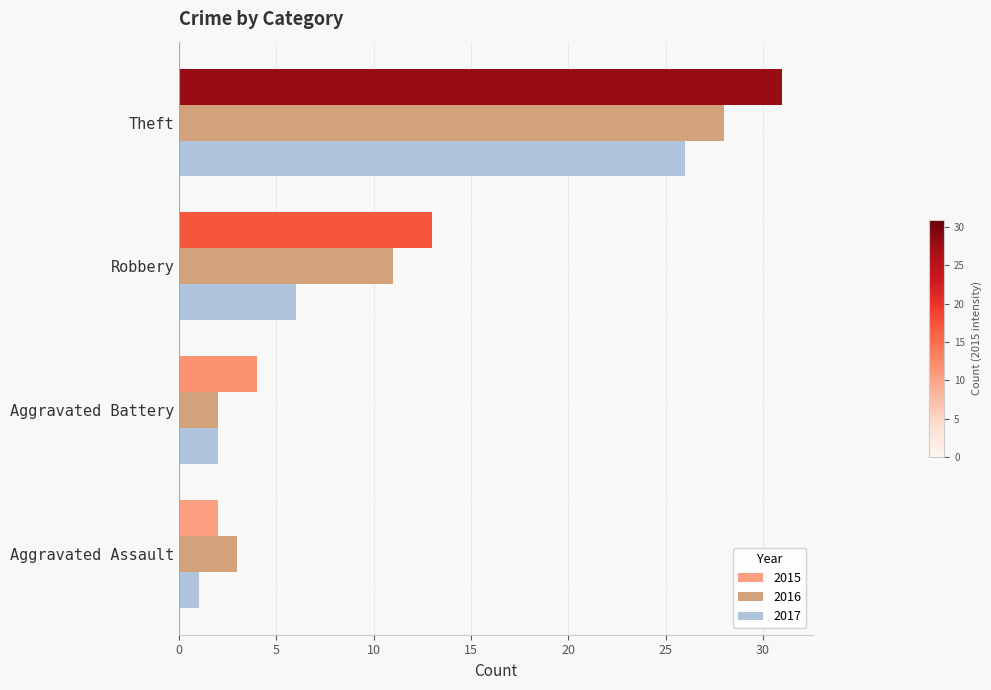

The value of 2016 at Aggravated Battery is 1. True or false?

False